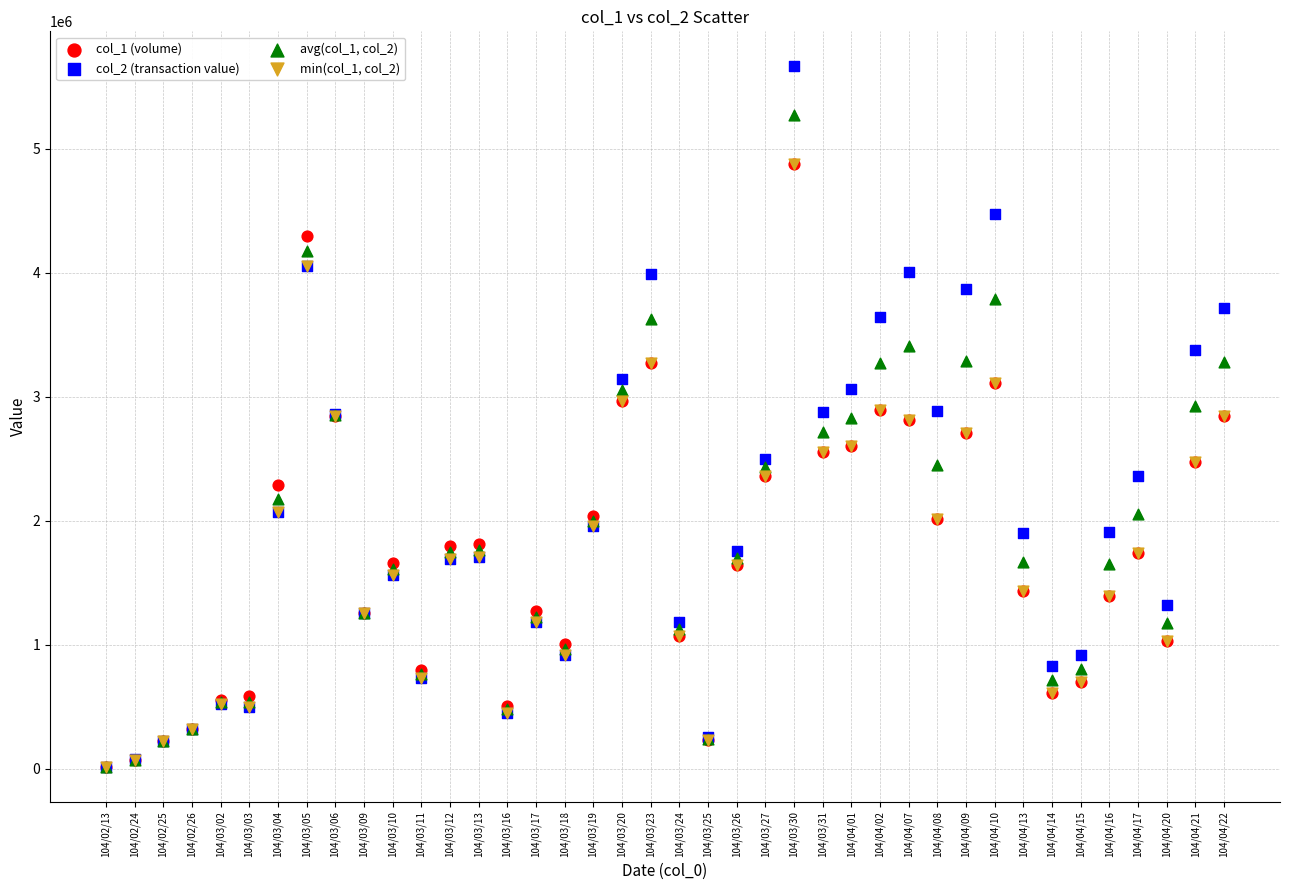

What are all the series names shown in the legend?

col_1 (volume), col_2 (transaction value), avg(col_1, col_2), min(col_1, col_2)